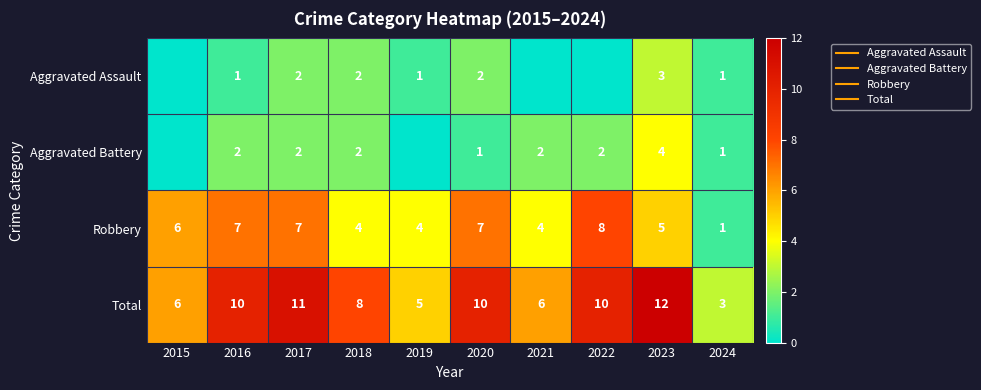

What is the difference between the Robbery values at 2022 and 2024?

7